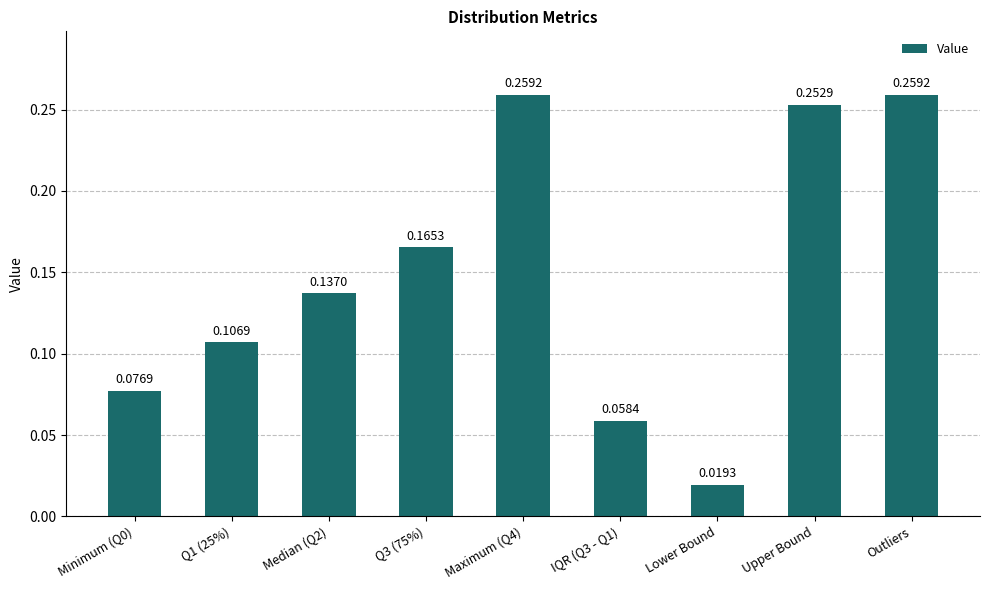

What is the sum of the values at Q1 (25%) and Maximum (Q4)?

0.4